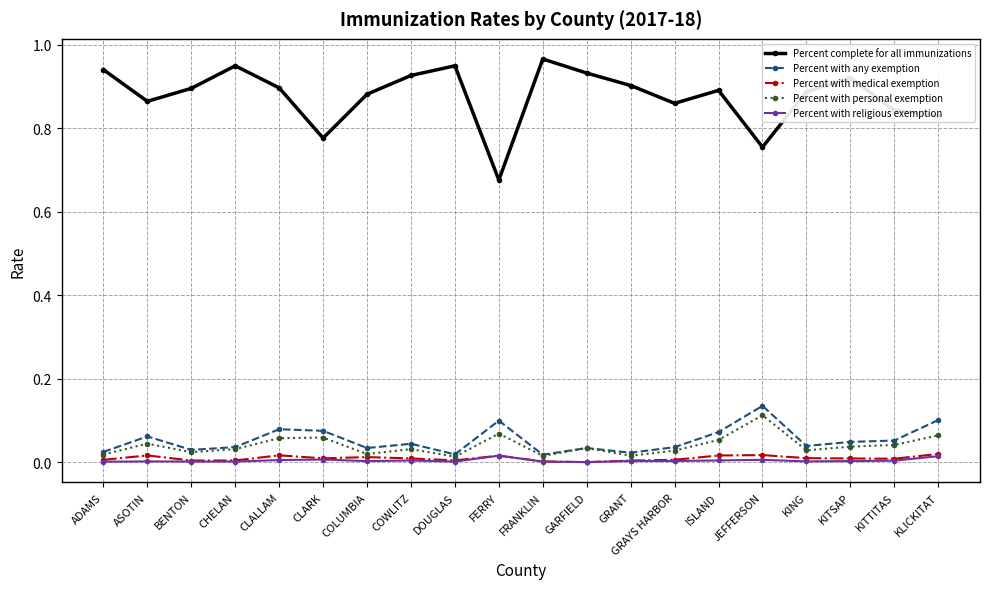

Where is the first local maximum for Percent with any exemption?

ASOTIN